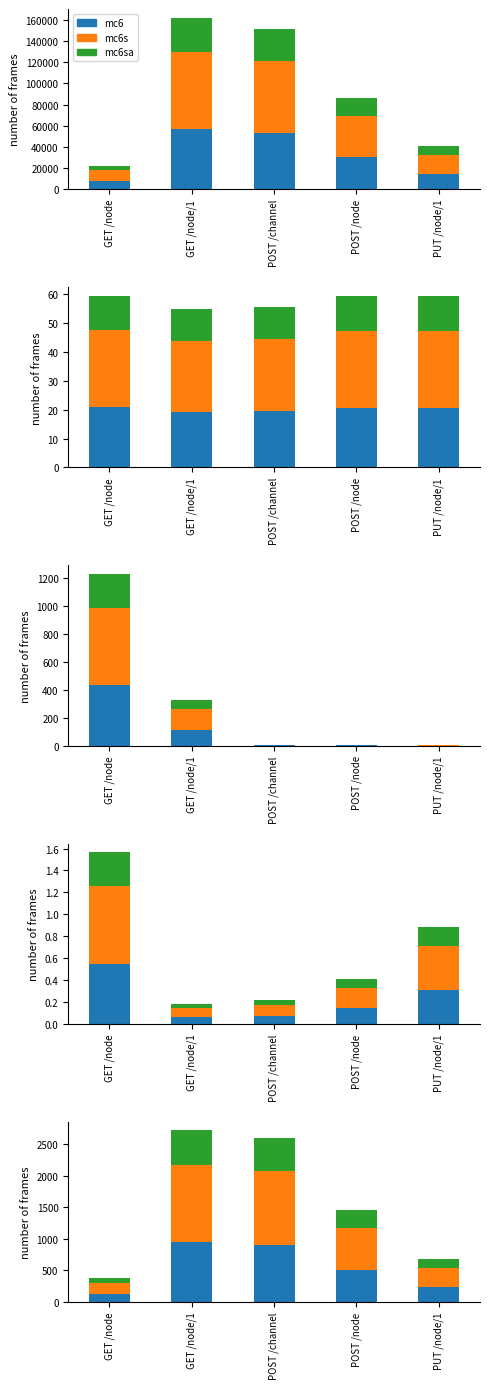

How many values in the mc6 series are below 30213?

2